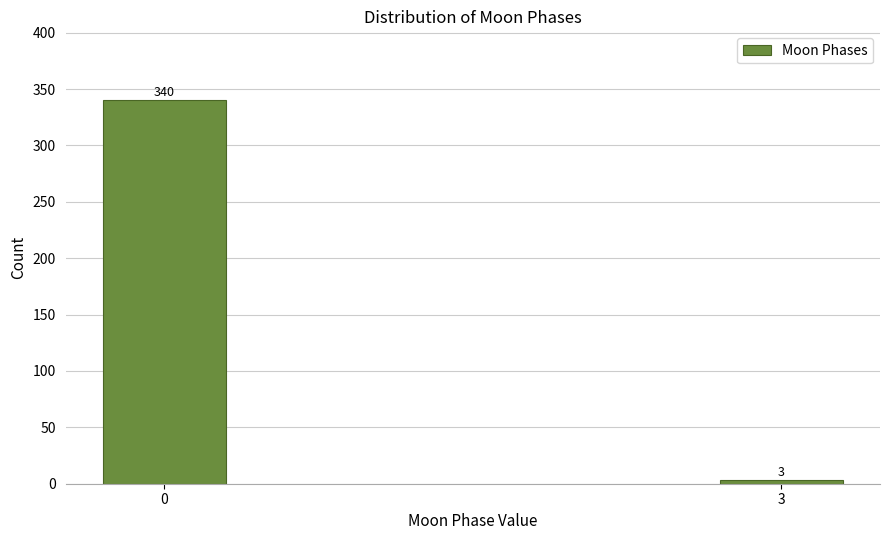

Reading right to left, list all the values displayed in this chart.

3	340